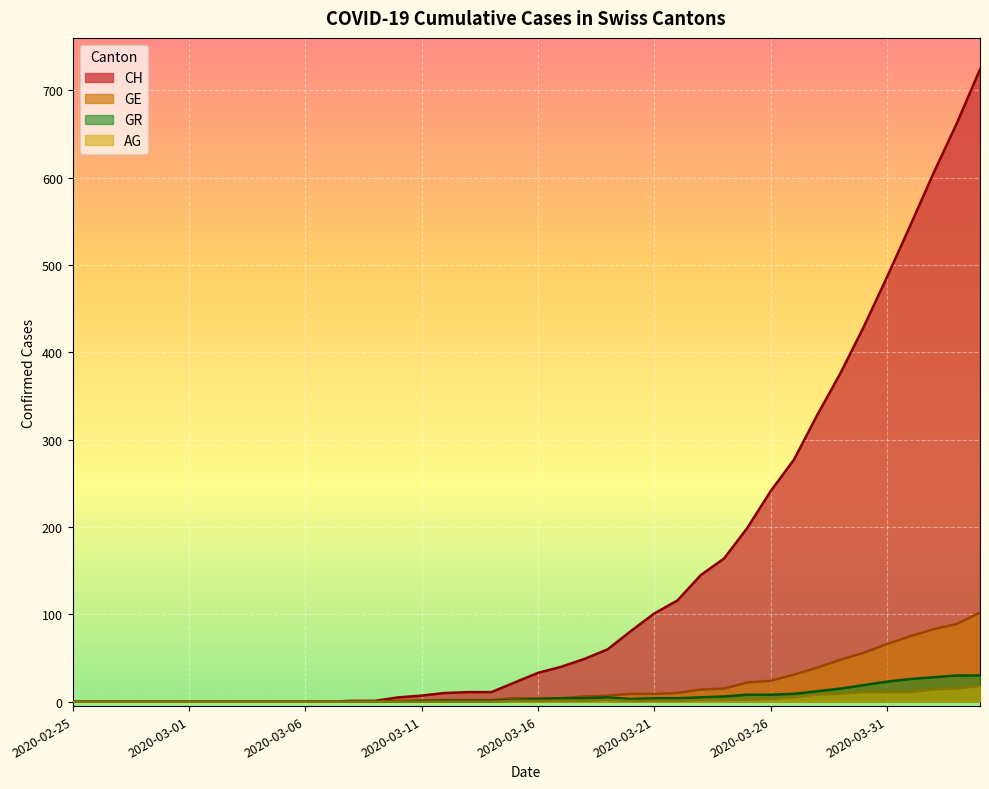

At which category does GR reach its first local valley?

2020-03-20